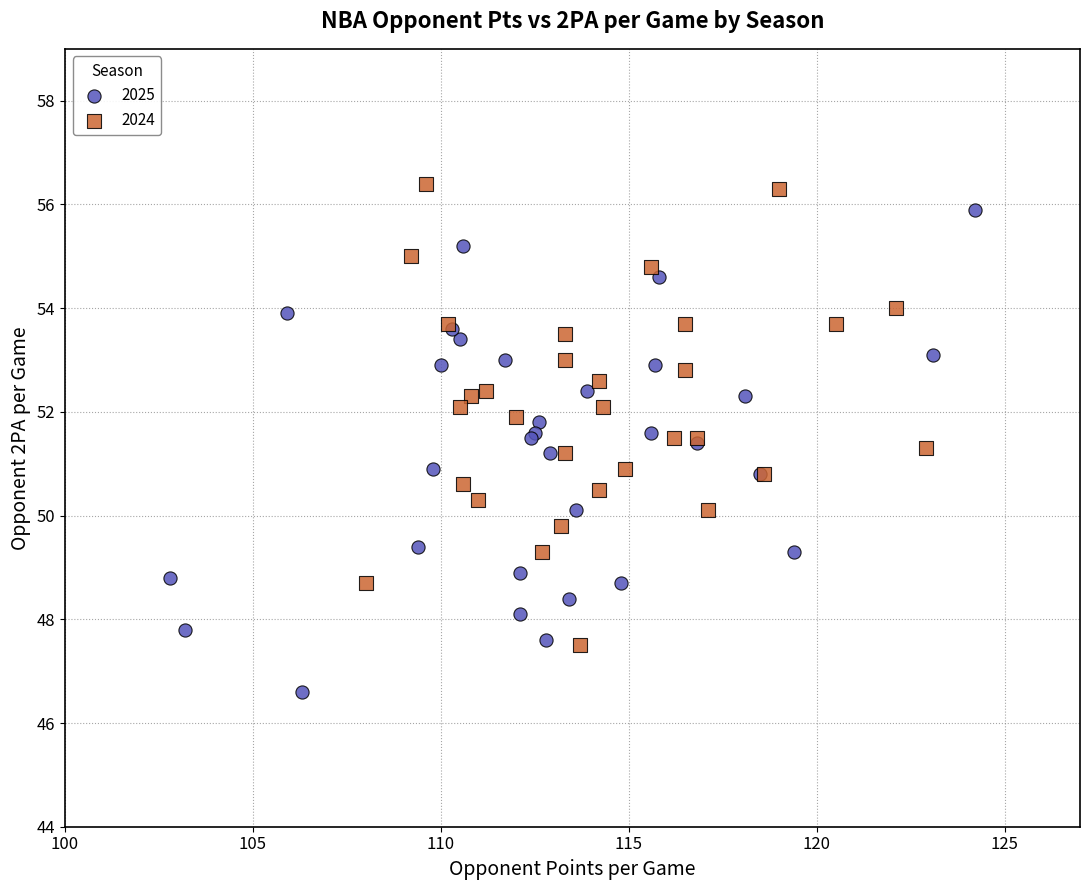

Which series contains the lowest Y value?

2025